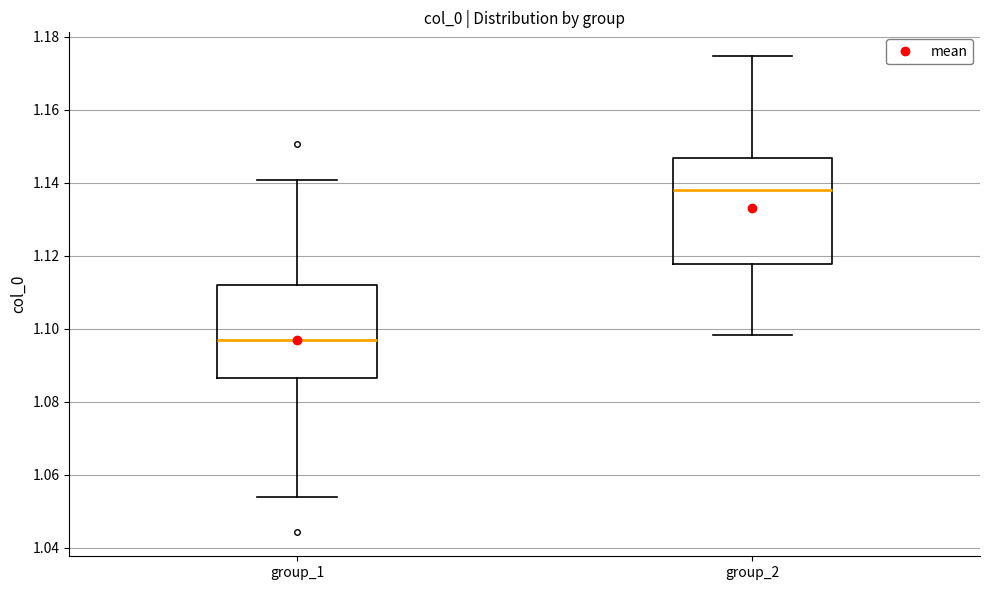

Reading left to right, transcribe this box plot: for each box, give where its median line is, the range the box spans, and where its two whiskers end, as read against the y-axis. The values are not printed on the chart, so give them approximately, as read against the axis.

group_1: median 1.096, box 1.086 to 1.112, whiskers 1.054 to 1.140
group_2: median 1.138, box 1.118 to 1.146, whiskers 1.098 to 1.174